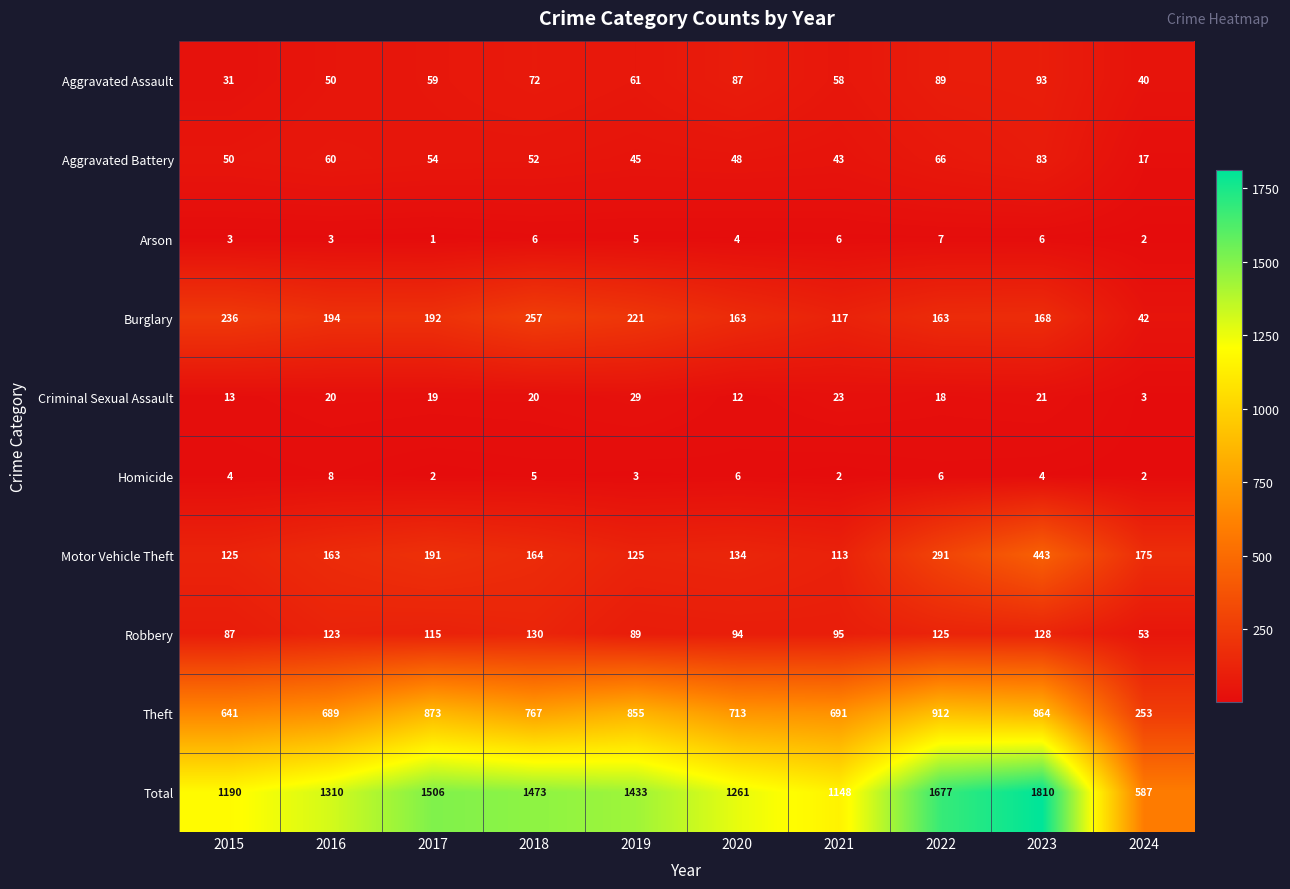

What value does the Criminal Sexual Assault series have at 2016?

20